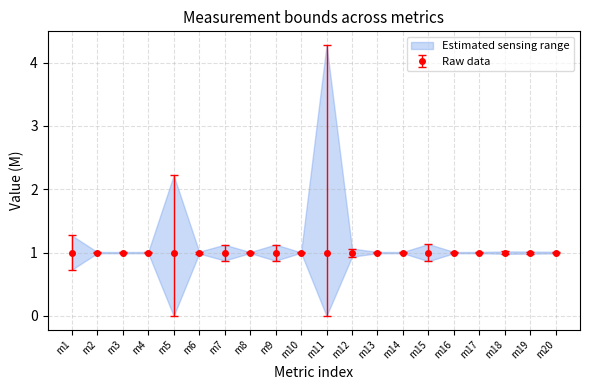

True or false: MBo10_LB2 (M) and MBo10_UB2 (M) cross at least once.

False